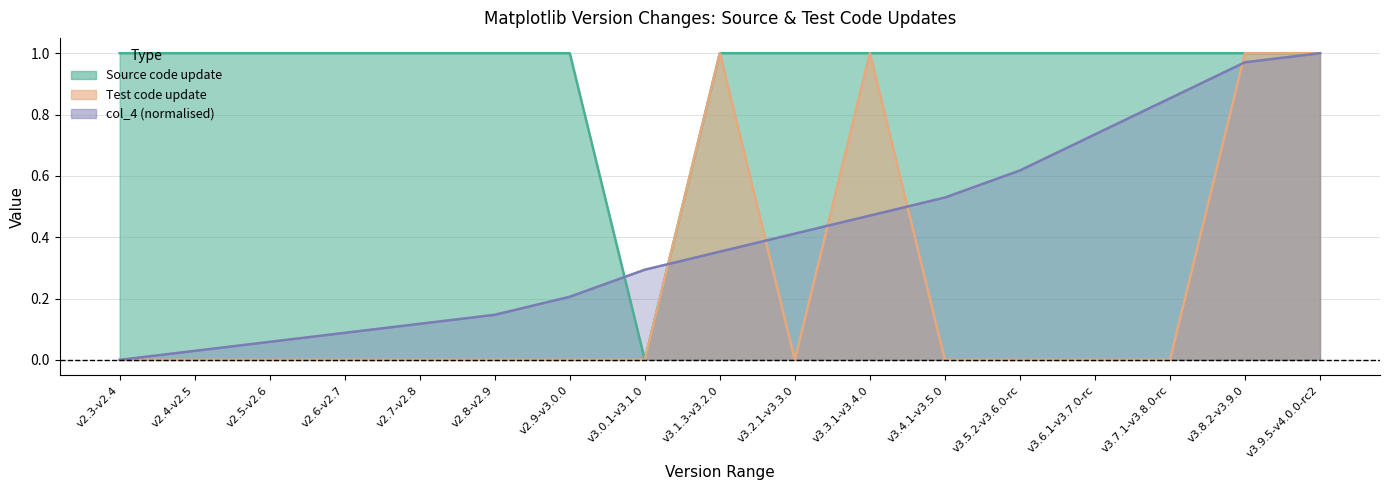

Which has a higher value, v2.3-v2.4 or v3.9.5-v4.0.0-rc2?

v2.3-v2.4